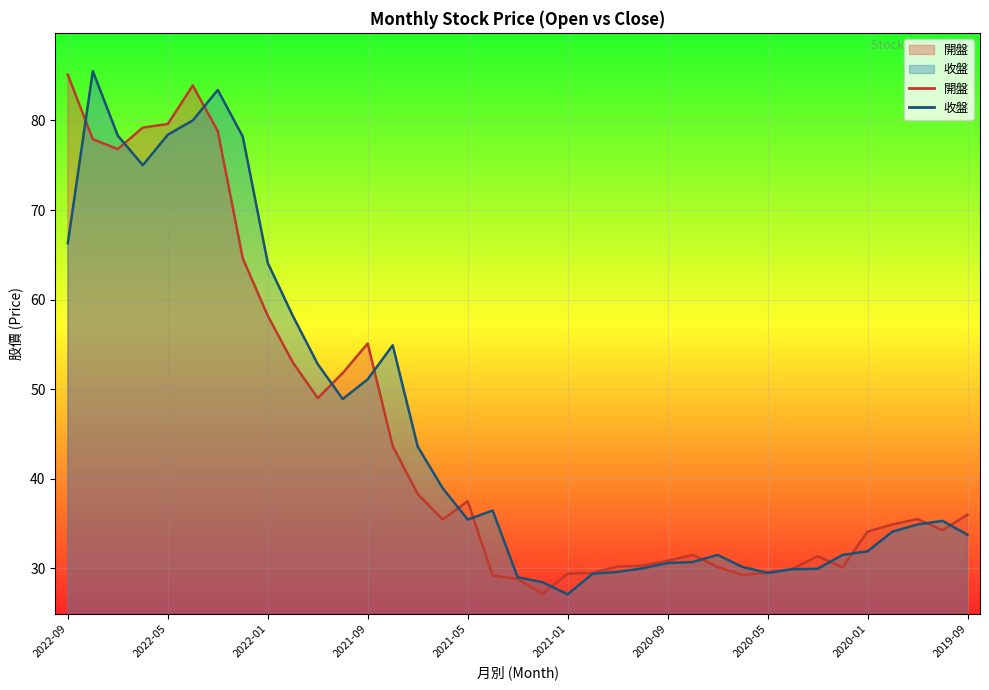

What is the value of the 開盤 point at the 33rd from the left?

34.1